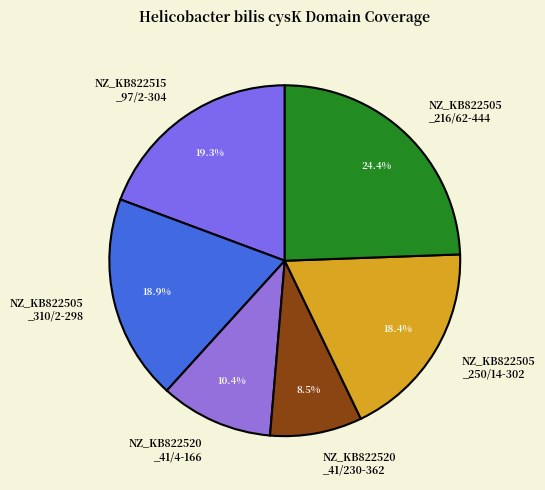

Does any single category account for the majority?

No